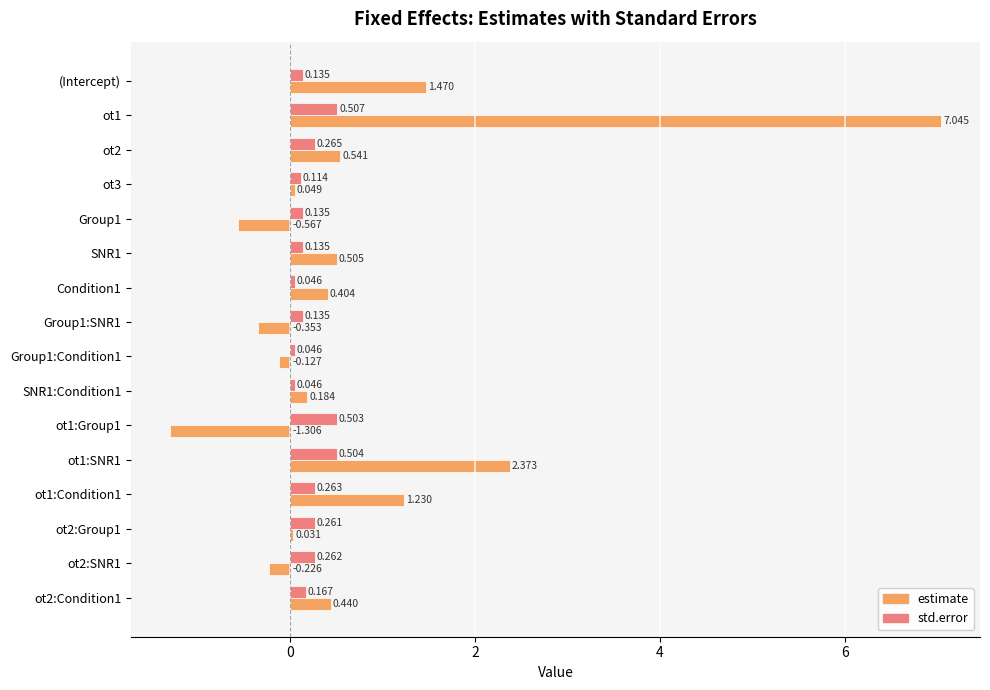

Which series has the largest range (max minus min)?

estimate